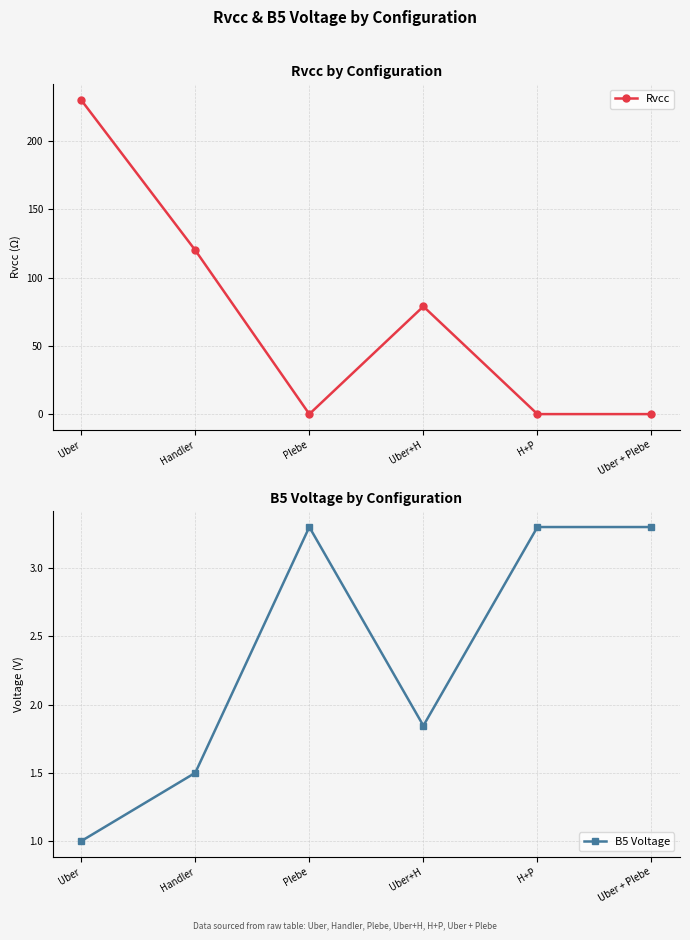

What is the label of the 6th point from the left?

Uber + Plebe